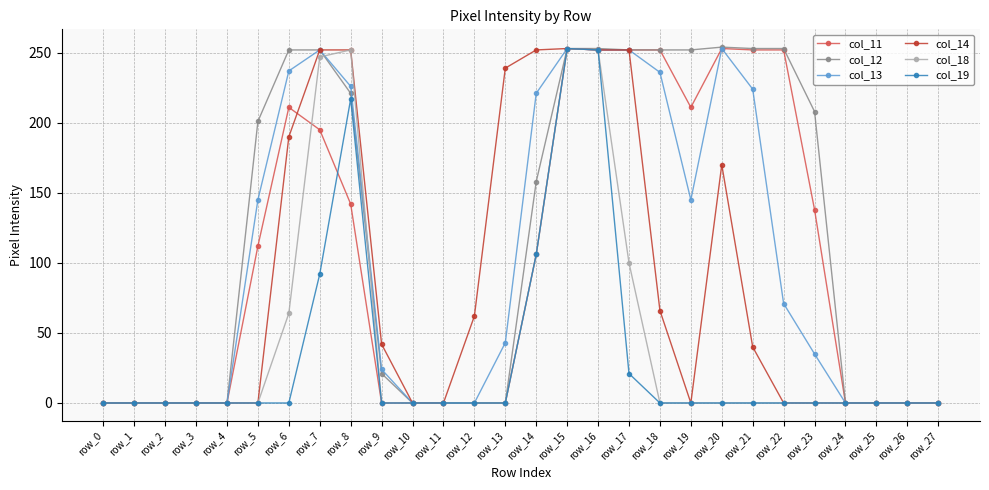

True or false: col_19 has more than 1 interior local peaks.

True